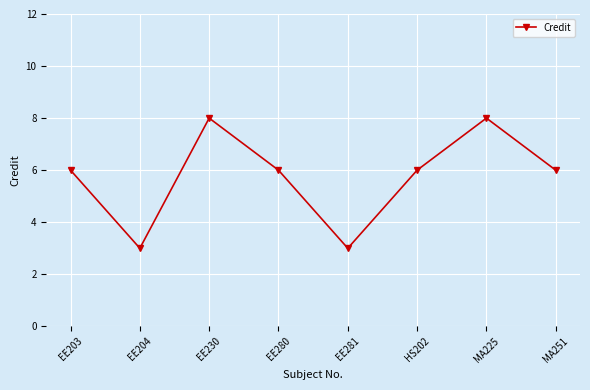

How many points are higher than both their immediate neighbors (excluding endpoints)?

2